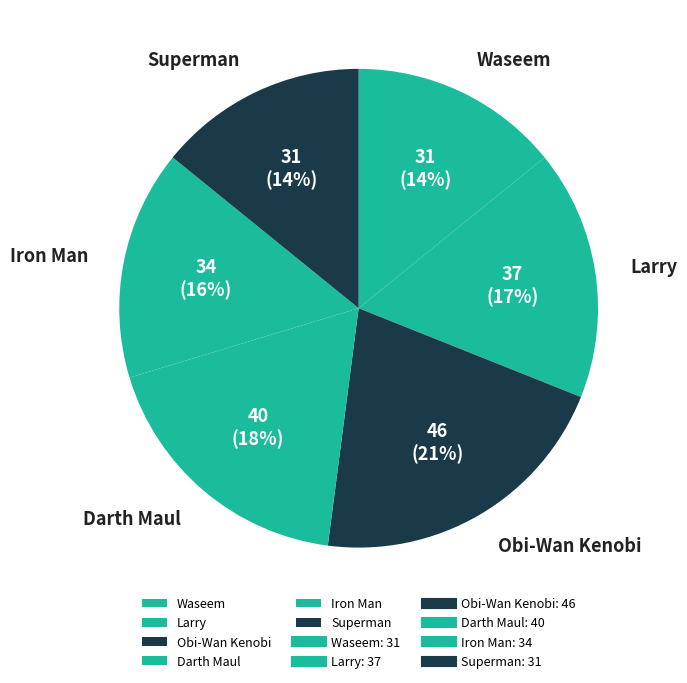

Which has a higher value, Waseem or Darth Maul?

Darth Maul